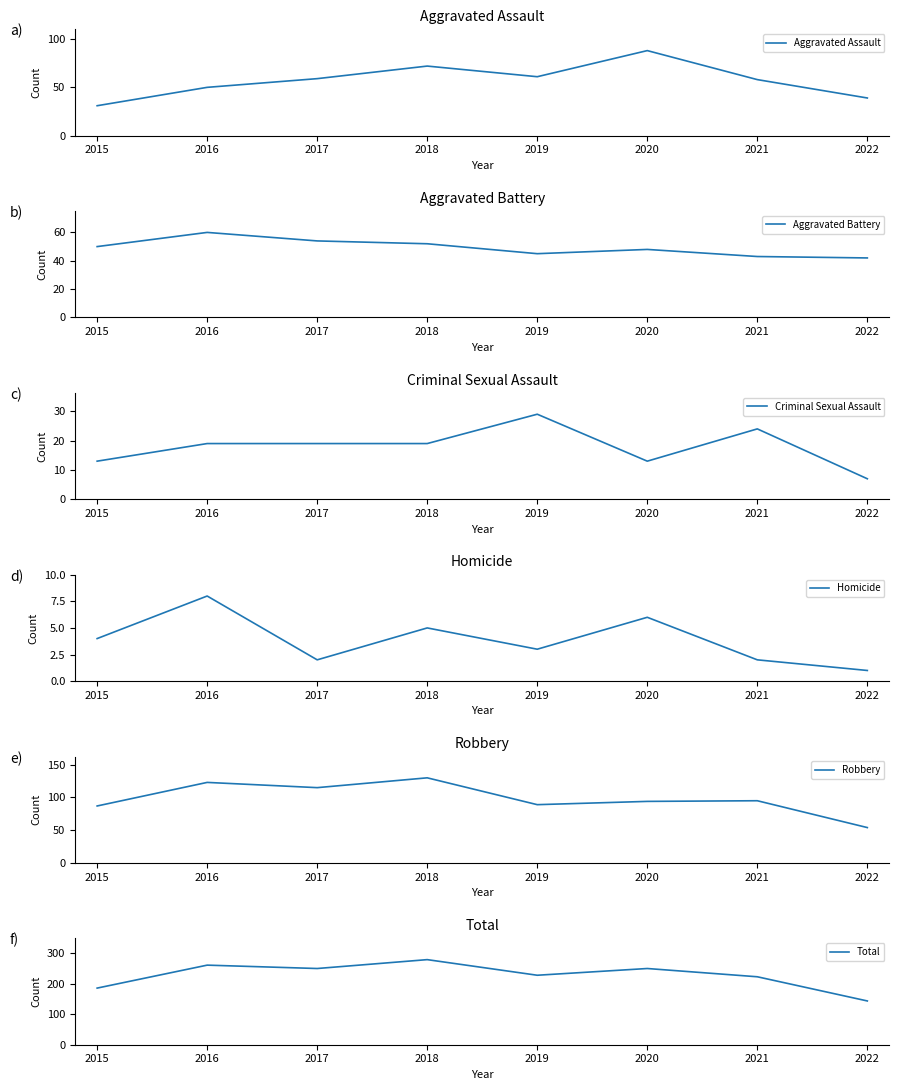

What is the minimum value shown in the chart?

1